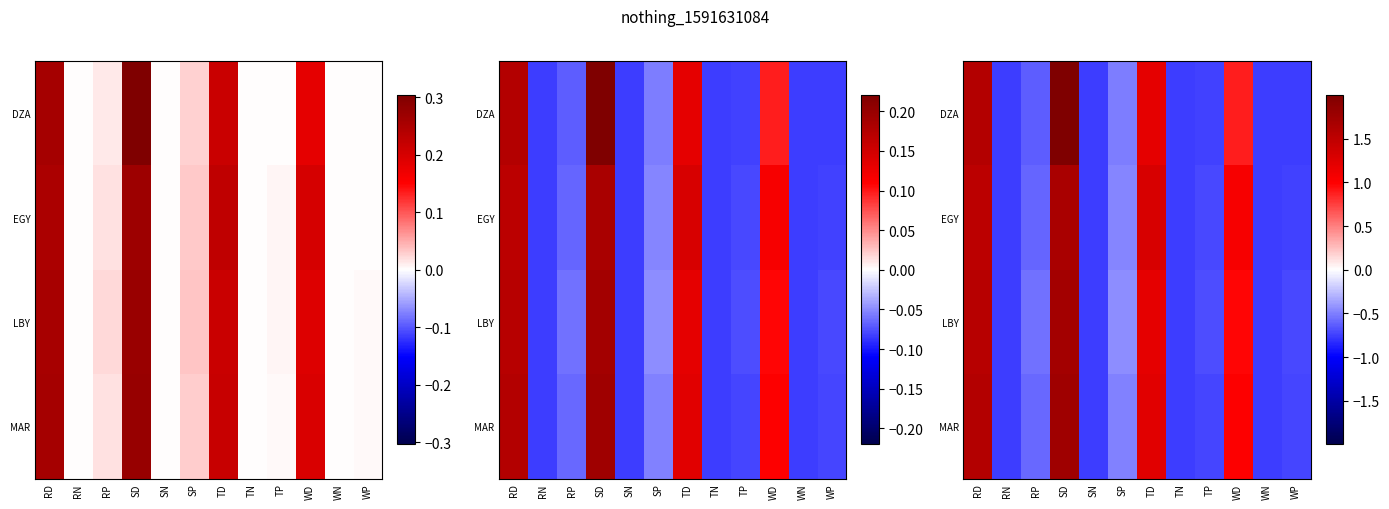

List the labels in order of EGY value, largest first.

SD, RD, TD, WD, SP, RP, TP, WP, RN, SN, TN, WN